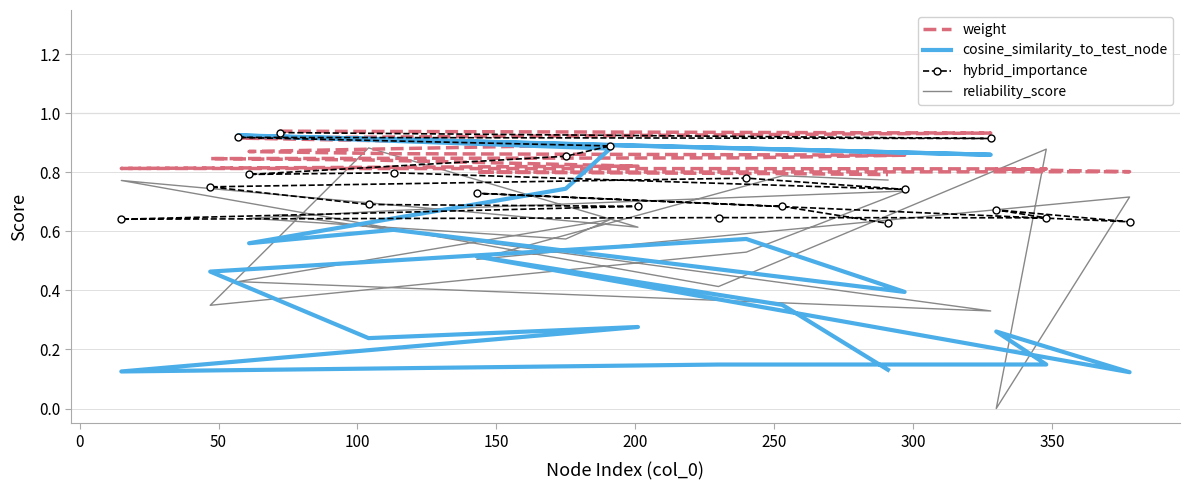

What is the difference between the second highest and second lowest values in the cosine_similarity_to_test_node series?

0.8